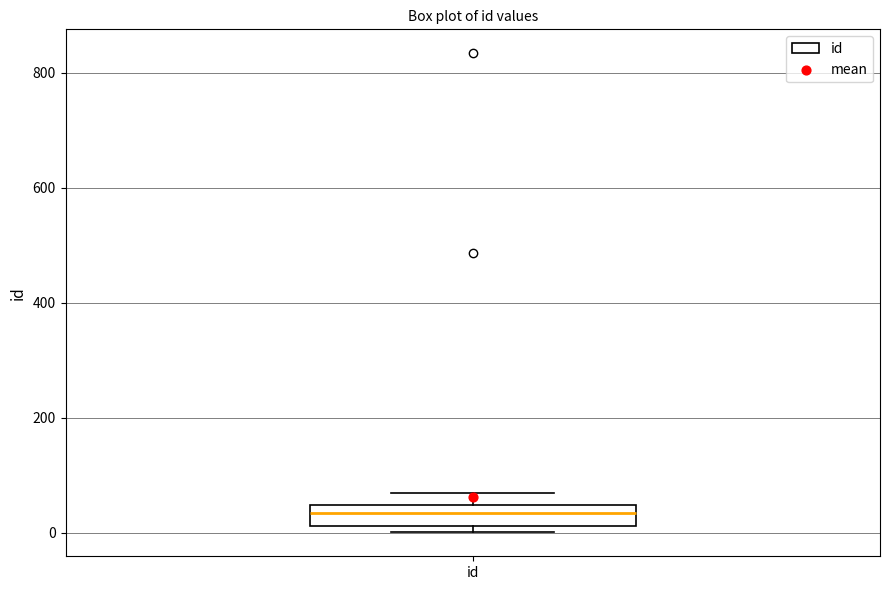

Where is the upper edge of the box for id on the y-axis? The values are not printed on the chart, so give them approximately, as read against the axis.

40